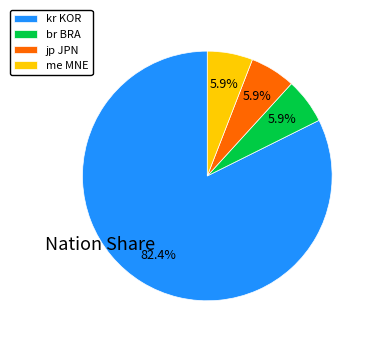

Is there any slice that represents more than half of the pie?

Yes